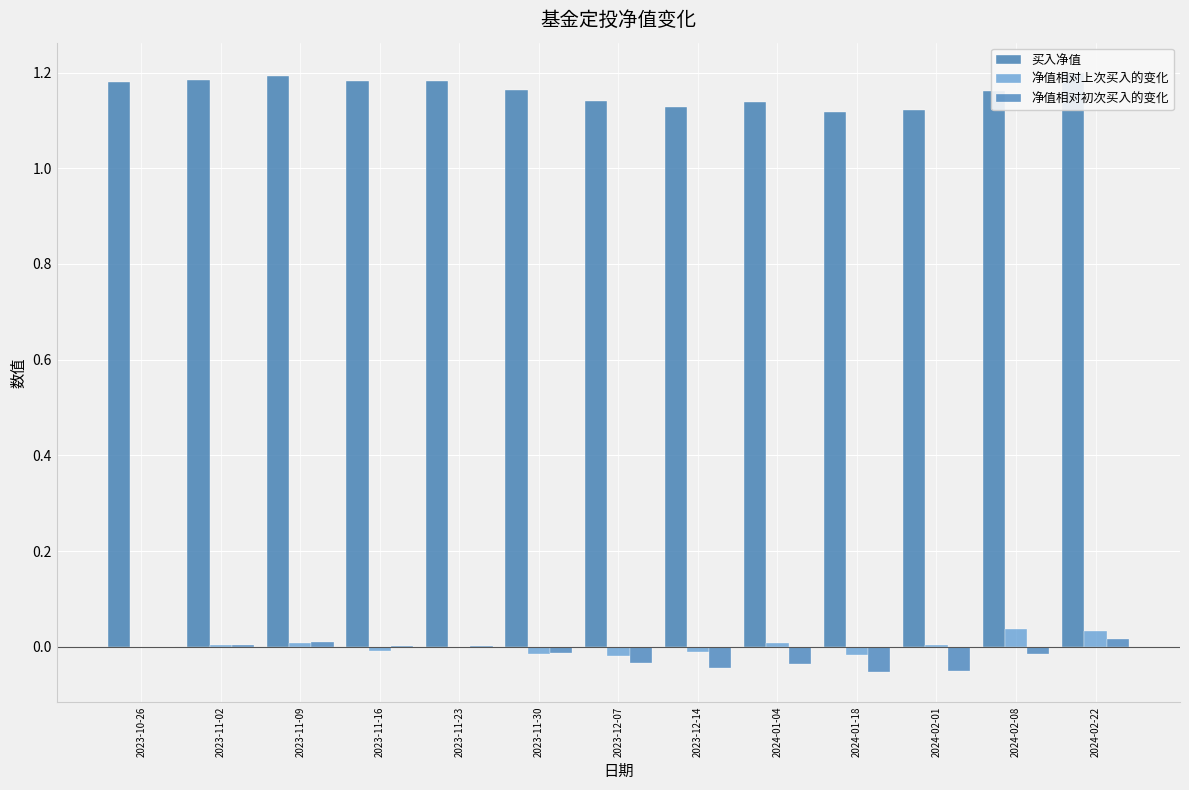

Reading left to right, list all the values displayed in this chart.

买入净值: 2023-10-26=1.2	2023-11-02=1.2	2023-11-09=1.2	2023-11-16=1.2	2023-11-23=1.2	2023-11-30=1.2	2023-12-07=1.1	2023-12-14=1.1	2024-01-04=1.1	2024-01-18=1.1	2024-02-01=1.1	2024-02-08=1.2	2024-02-22=1.2
净值相对上次买入的变化: 2023-10-26=0.0	2023-11-02=0.0	2023-11-09=0.0	2023-11-16=-0.0	2023-11-23=-0.0	2023-11-30=-0.0	2023-12-07=-0.0	2023-12-14=-0.0	2024-01-04=0.0	2024-01-18=-0.0	2024-02-01=0.0	2024-02-08=0.0	2024-02-22=0.0
净值相对初次买入的变化: 2023-10-26=0.0	2023-11-02=0.0	2023-11-09=0.0	2023-11-16=0.0	2023-11-23=0.0	2023-11-30=-0.0	2023-12-07=-0.0	2023-12-14=-0.0	2024-01-04=-0.0	2024-01-18=-0.1	2024-02-01=-0.1	2024-02-08=-0.0	2024-02-22=0.0